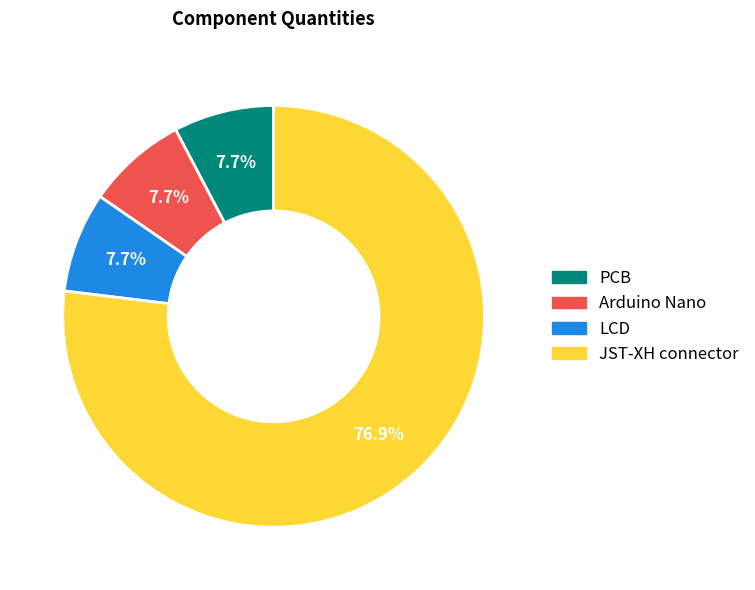

Which category accounts for the majority?

JST-XH connector